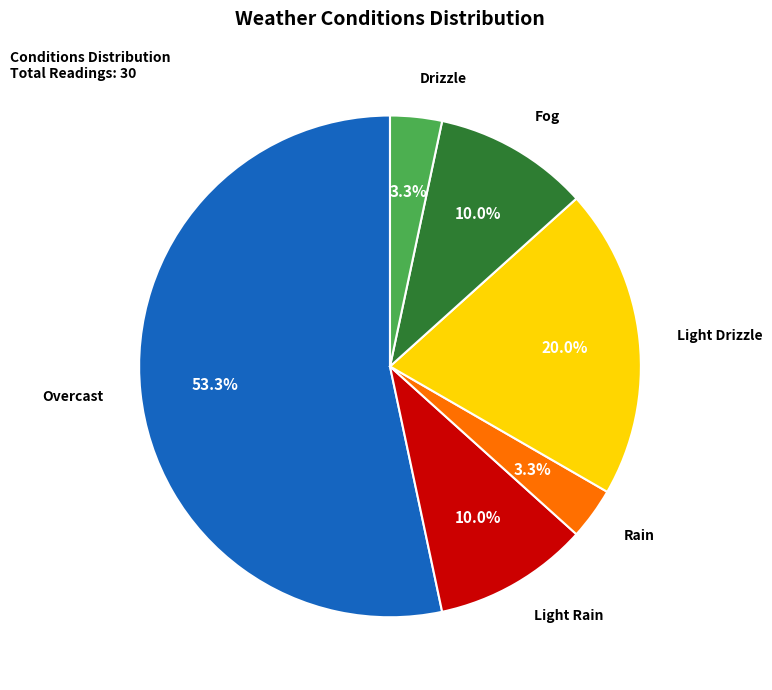

Is there any slice that represents more than half of the pie?

Yes